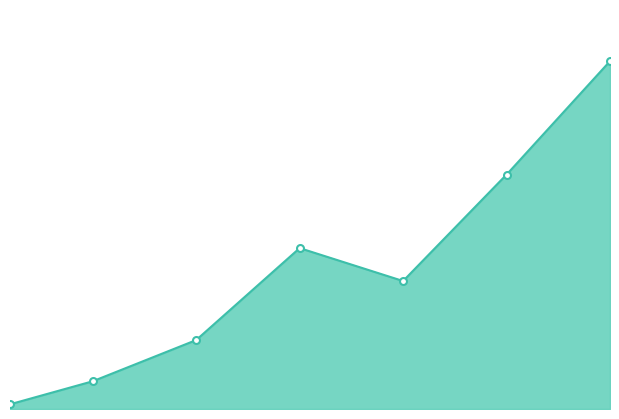

Which category has the lowest value across all series?

1